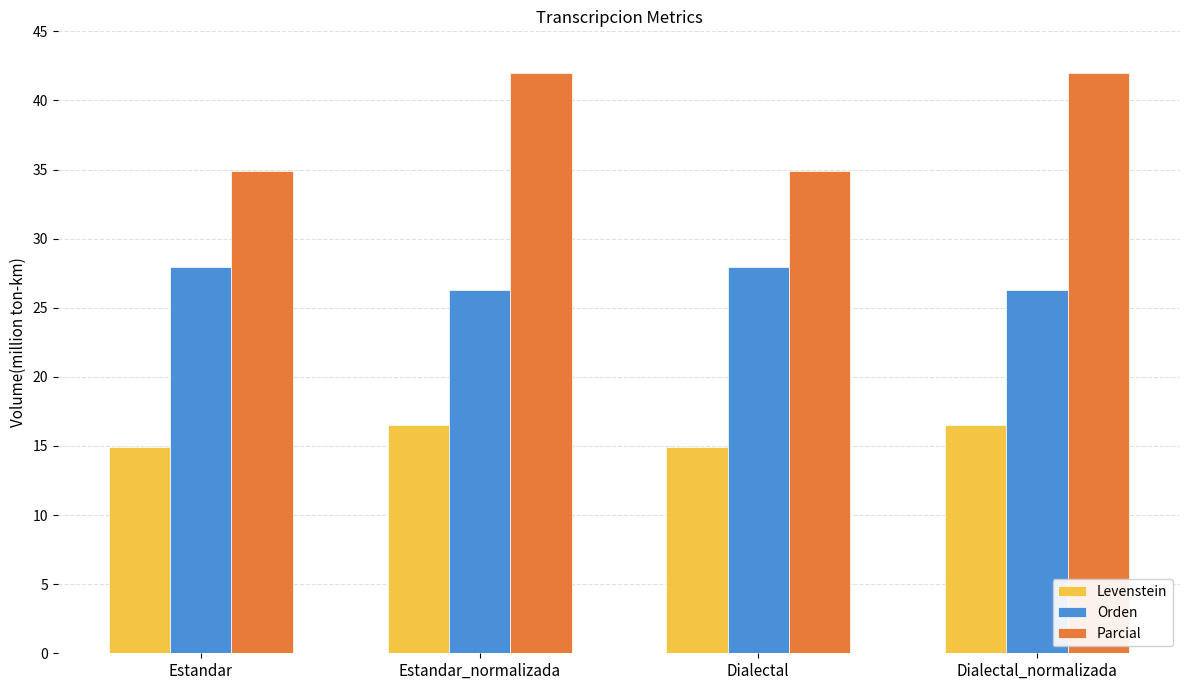

What is the sum of all Parcial values?

153.8